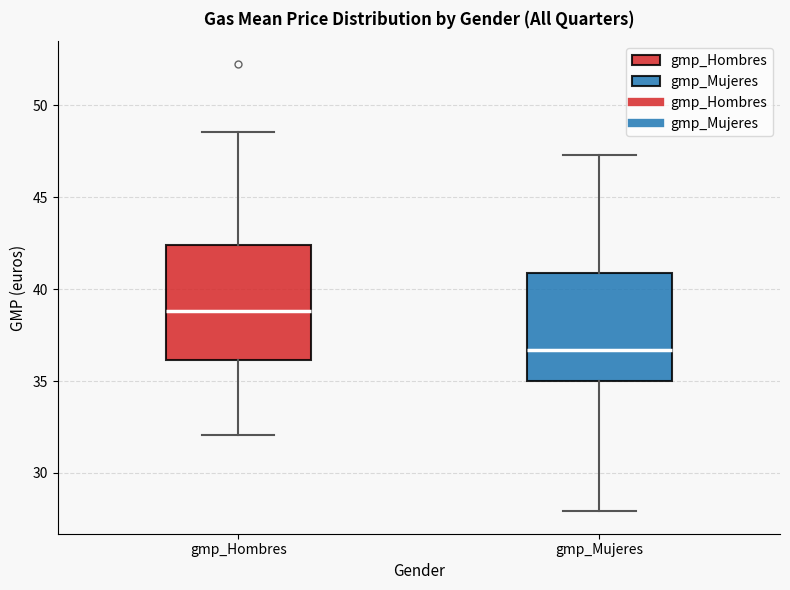

Reading left to right, read every box against the y-axis: the position of its median line, the range the box covers, and the ends of its whiskers. The values are not printed on the chart, so give them approximately, as read against the axis.

gmp_Hombres: median 39.0, box 36.0 to 42.5, whiskers 32.0 to 48.5
gmp_Mujeres: median 36.5, box 35.0 to 41.0, whiskers 28.0 to 47.5